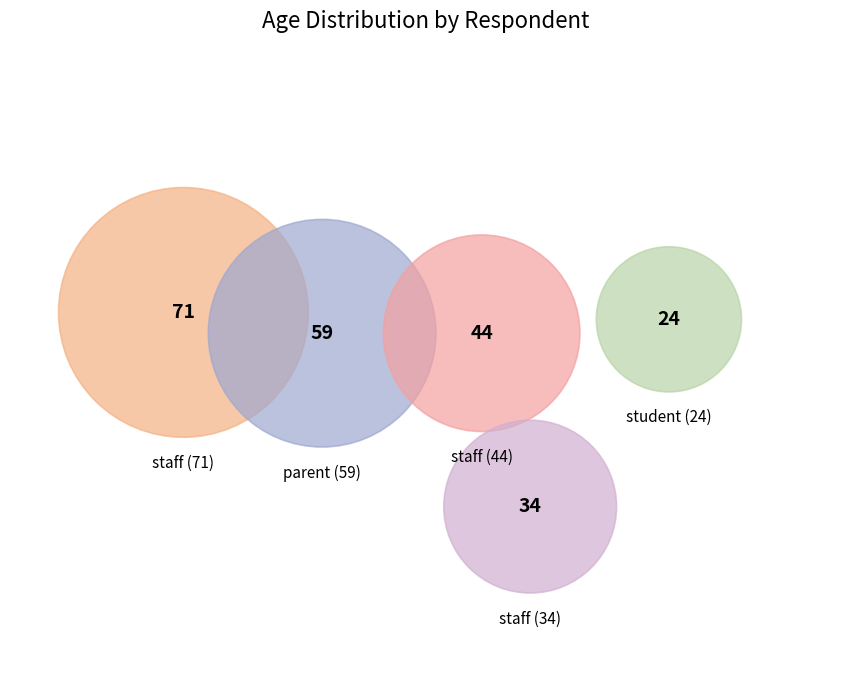

How many segments does this pie chart have?

5